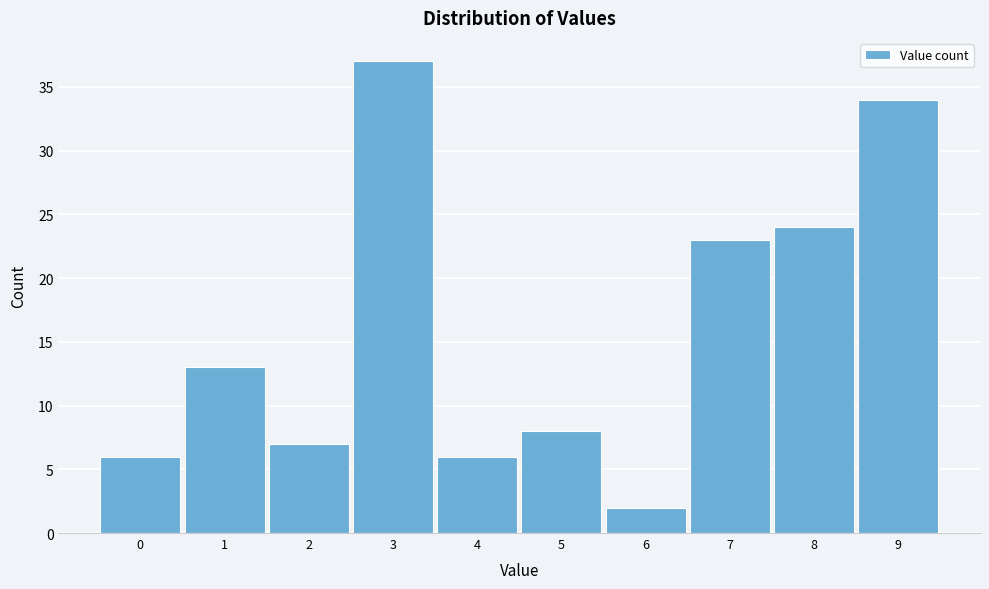

Reading left to right, extract all data points from this chart.

0=6	1=13	2=7	3=37	4=6	5=8	6=2	7=23	8=24	9=34